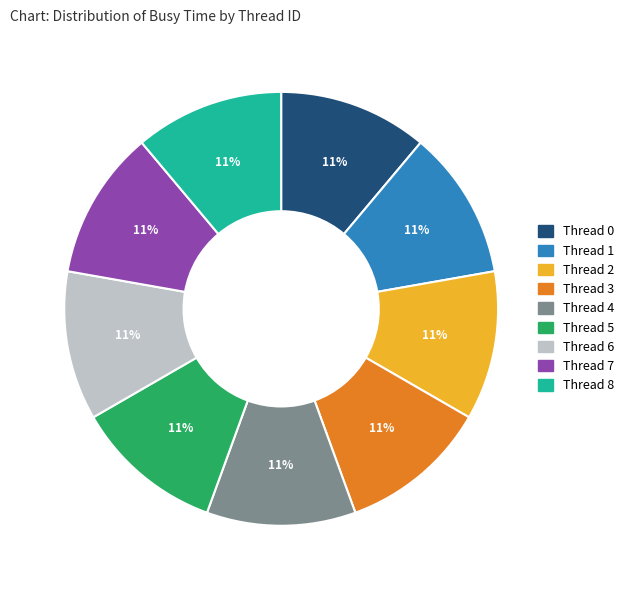

Is the sum of Thread 4 and Thread 2 greater than half?

No